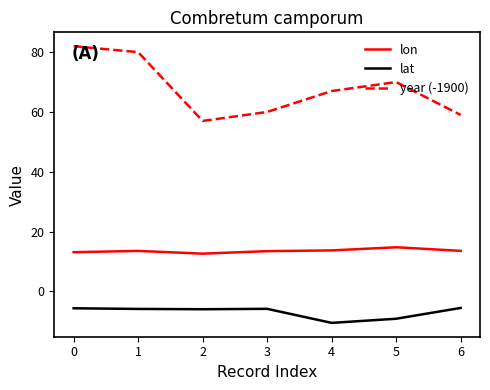

What is the average value of the lon series?

13.5